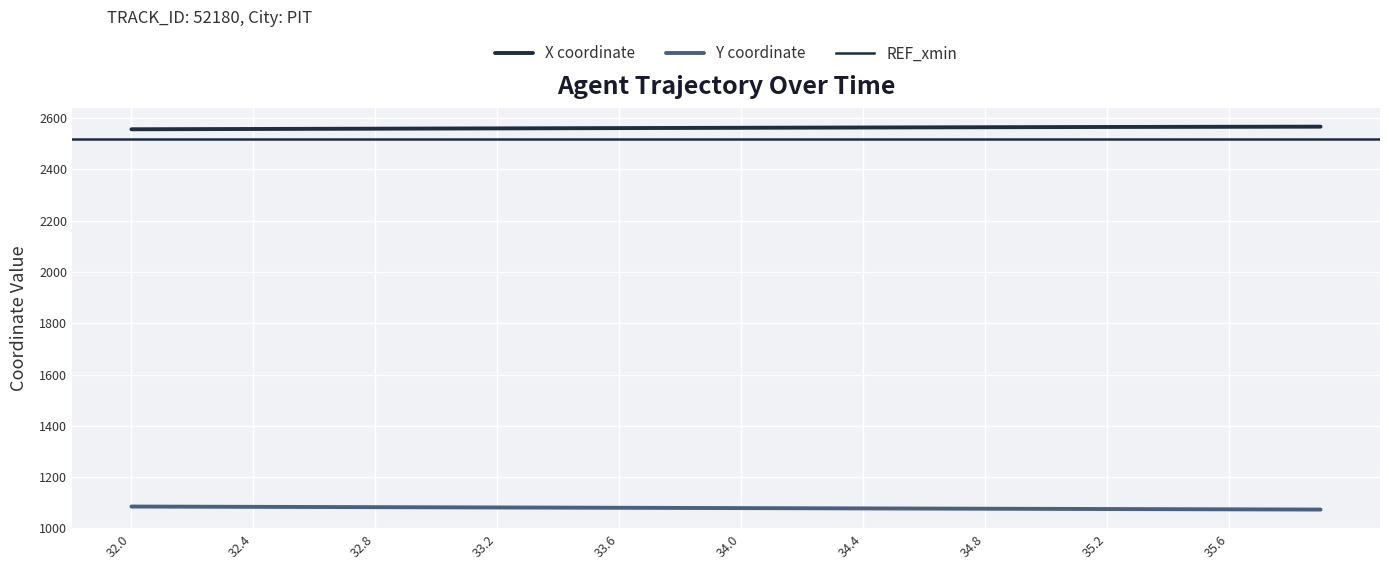

What is the spread (max minus min) of values at 33.9?

1482.7